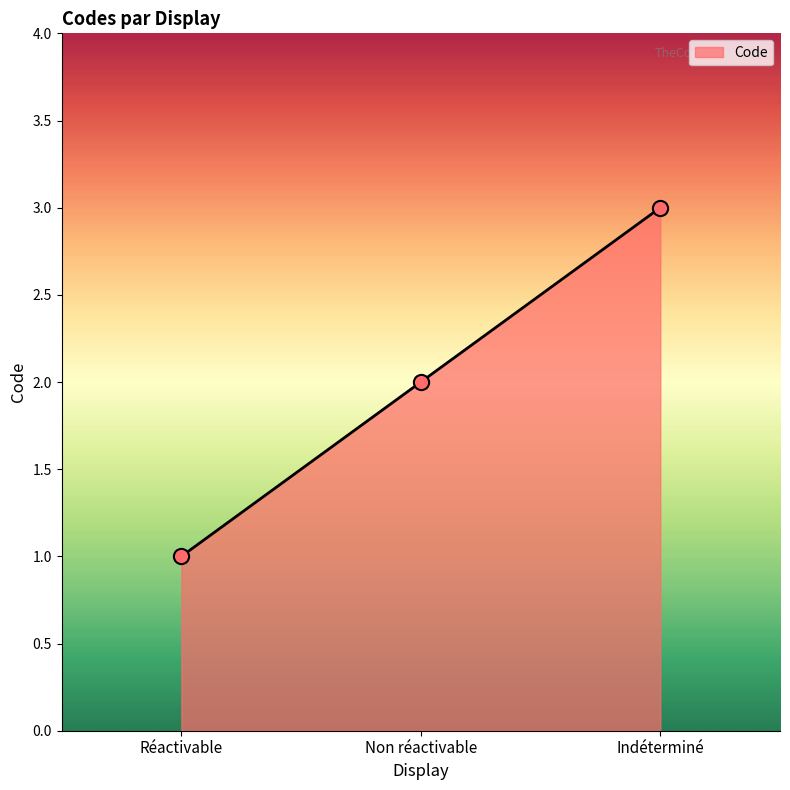

Approximately how many times larger is the value at Réactivable compared to Non réactivable?

0.5